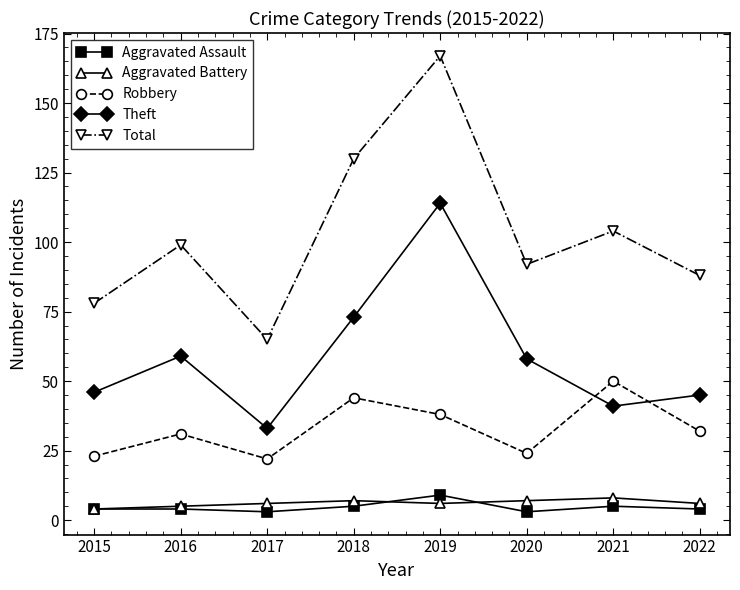

True or false: Theft and Aggravated Assault cross at least once.

False